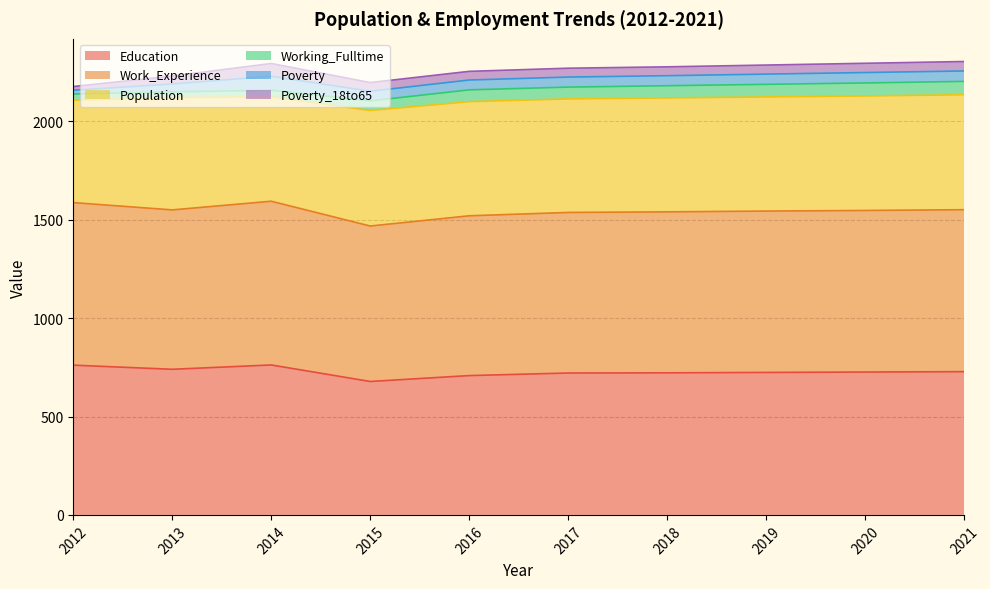

The value of Work_Experience at 2013 is 810. True or false?

True